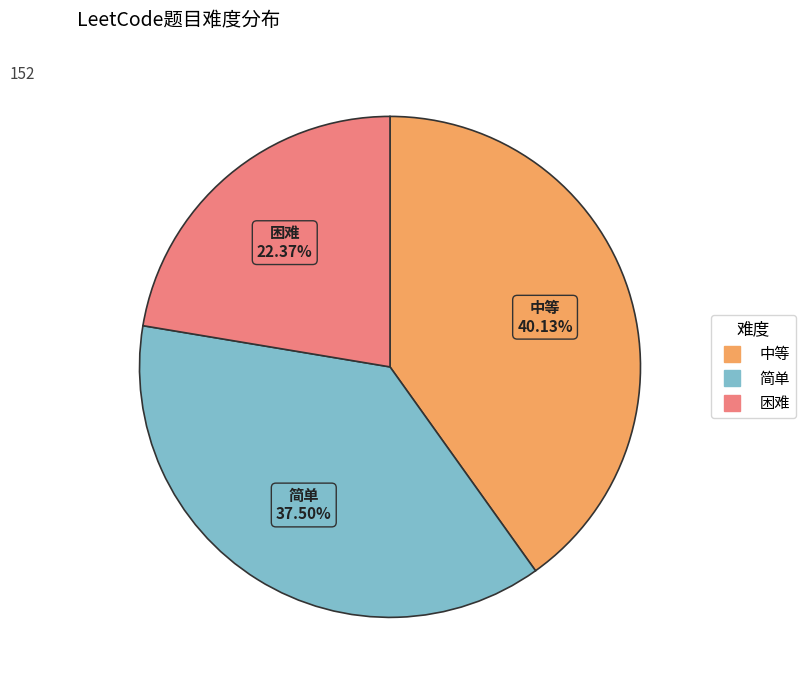

Rank the categories by value from lowest to highest.

困难, 简单, 中等